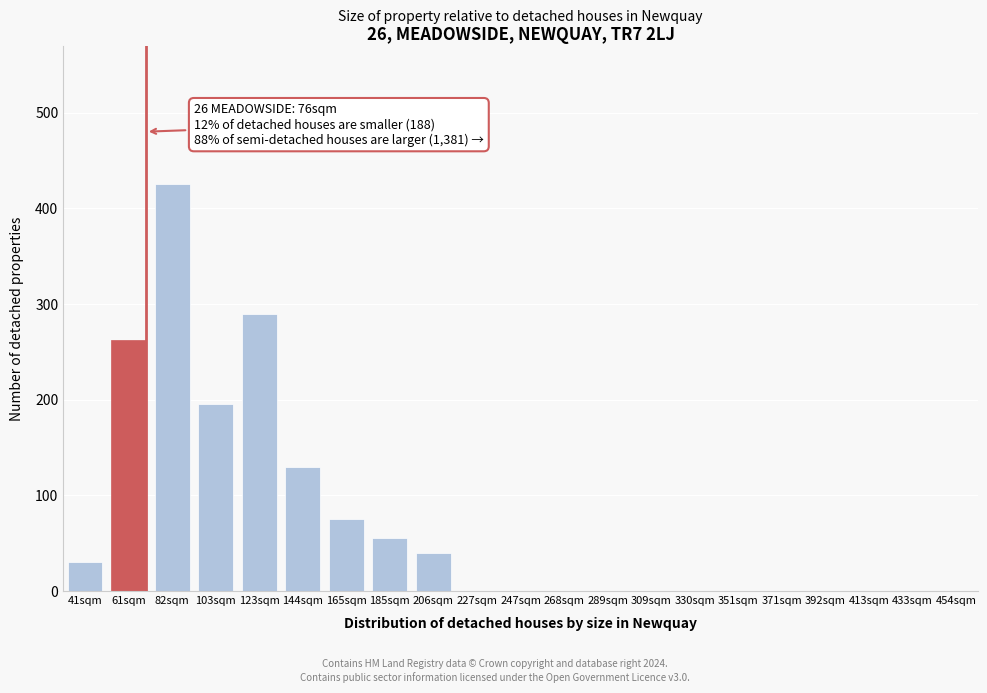

Reading right to left, extract all data points from this chart.

454sqm=0	433sqm=0	413sqm=0	392sqm=0	371sqm=0	351sqm=0	330sqm=0	309sqm=0	289sqm=0	268sqm=0	247sqm=0	227sqm=0	206sqm=40	185sqm=55	165sqm=75	144sqm=130	123sqm=290	103sqm=195	82sqm=425	61sqm=262	41sqm=30